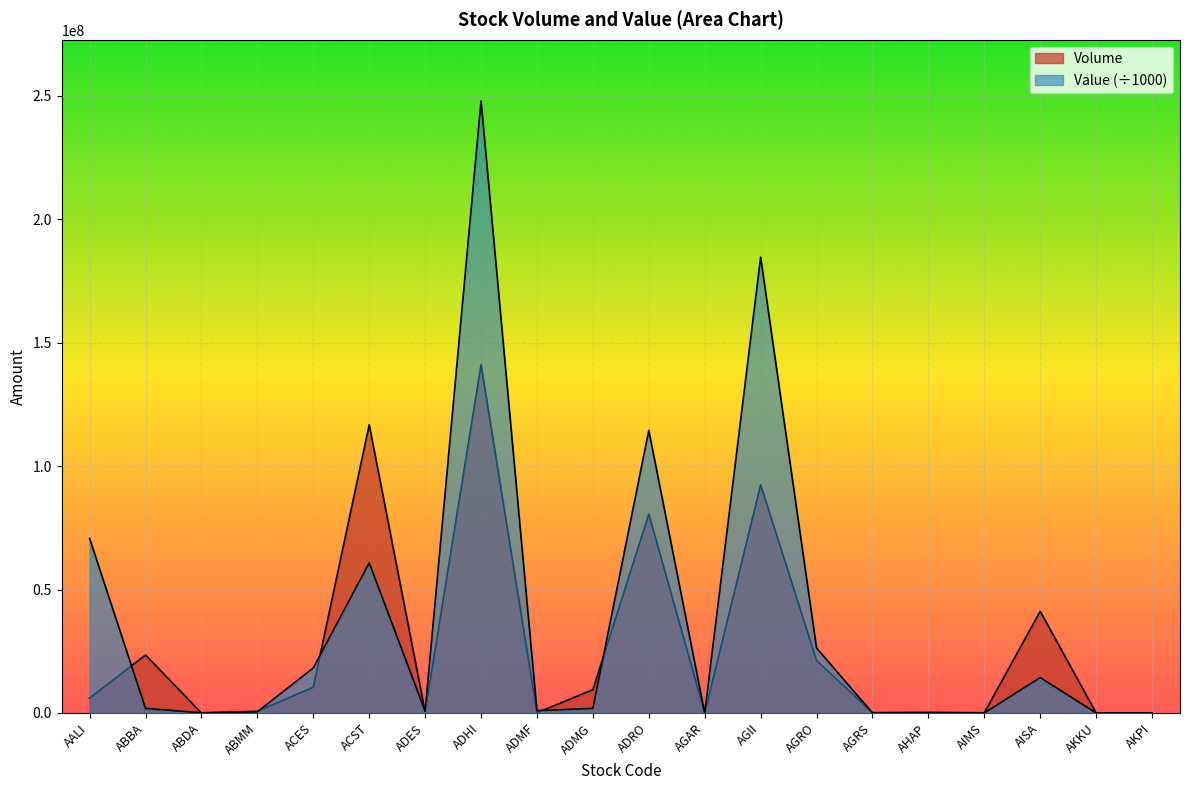

At which category does Volume reach its first local peak?

ABBA